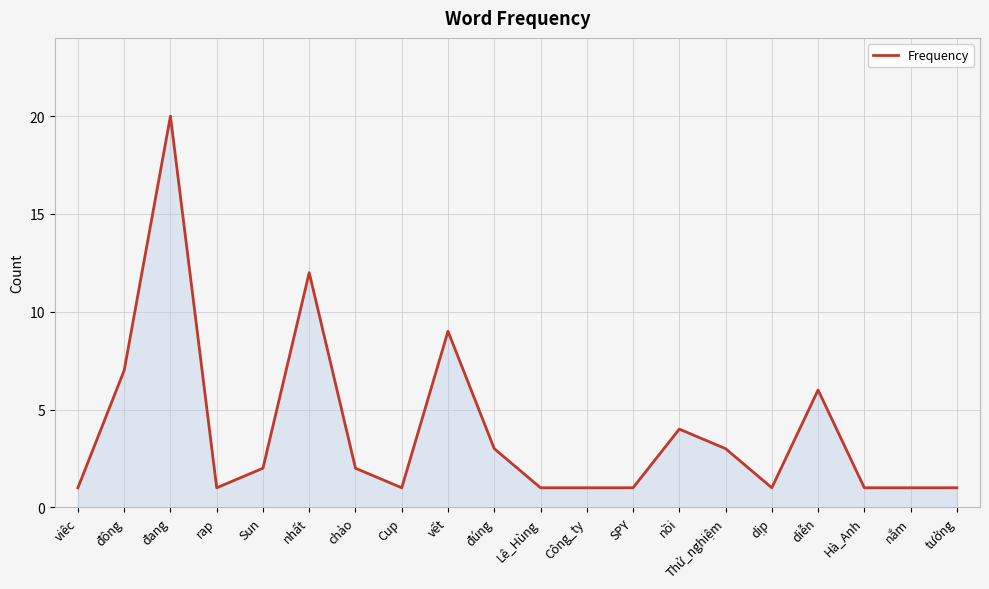

Approximately how many times larger is the value at đang compared to Lê_Hùng?

20.0